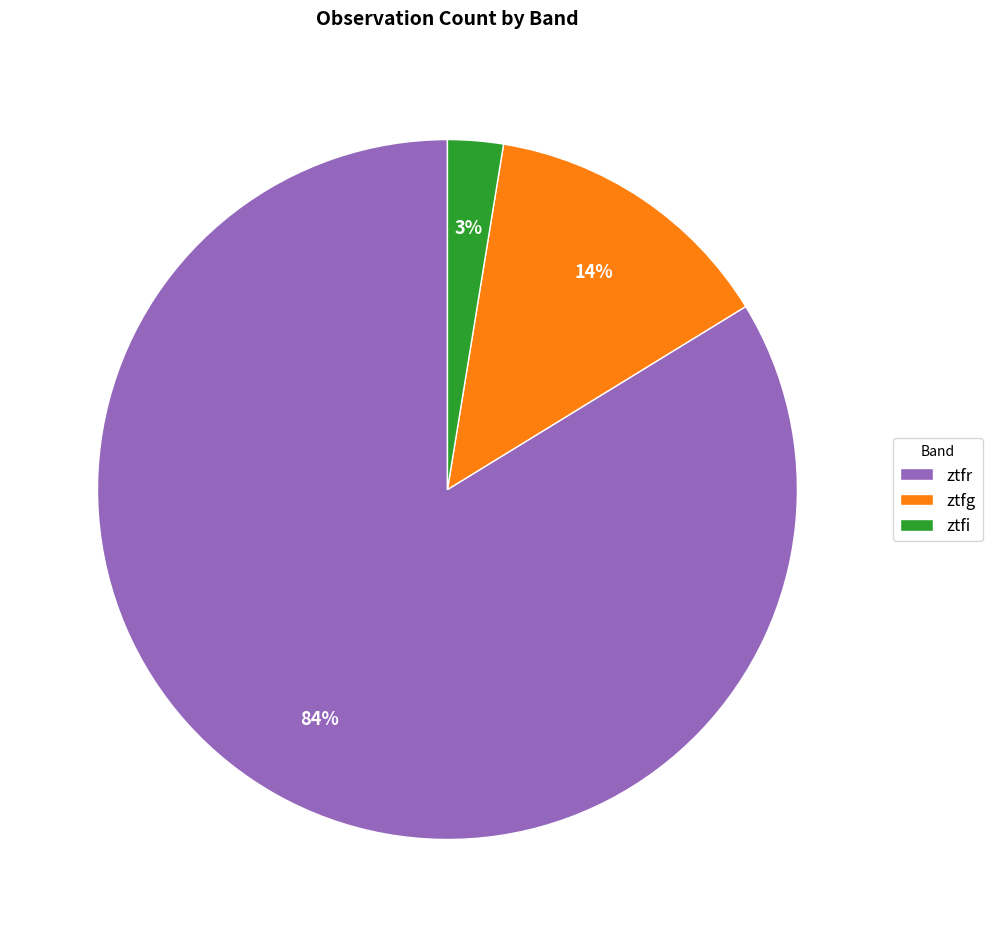

Combined, do ztfi and ztfr account for over 50%?

Yes